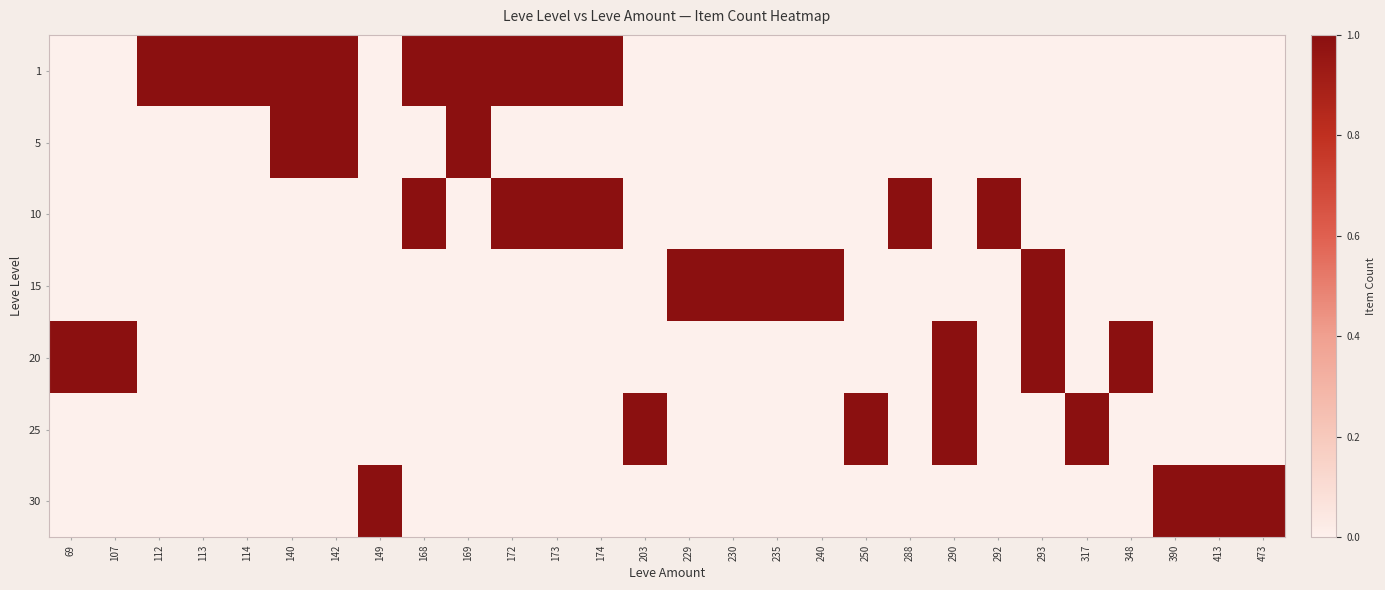

At how many categories does at least one series exceed 0?

28